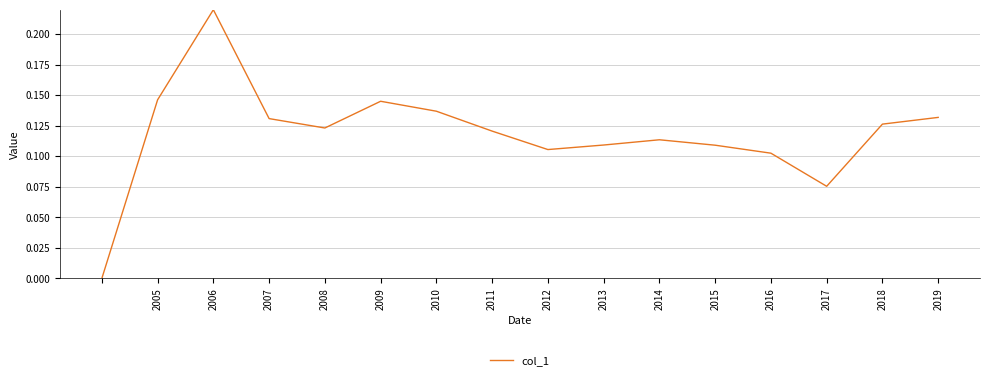

At which category does the data reach its first local peak?

2006